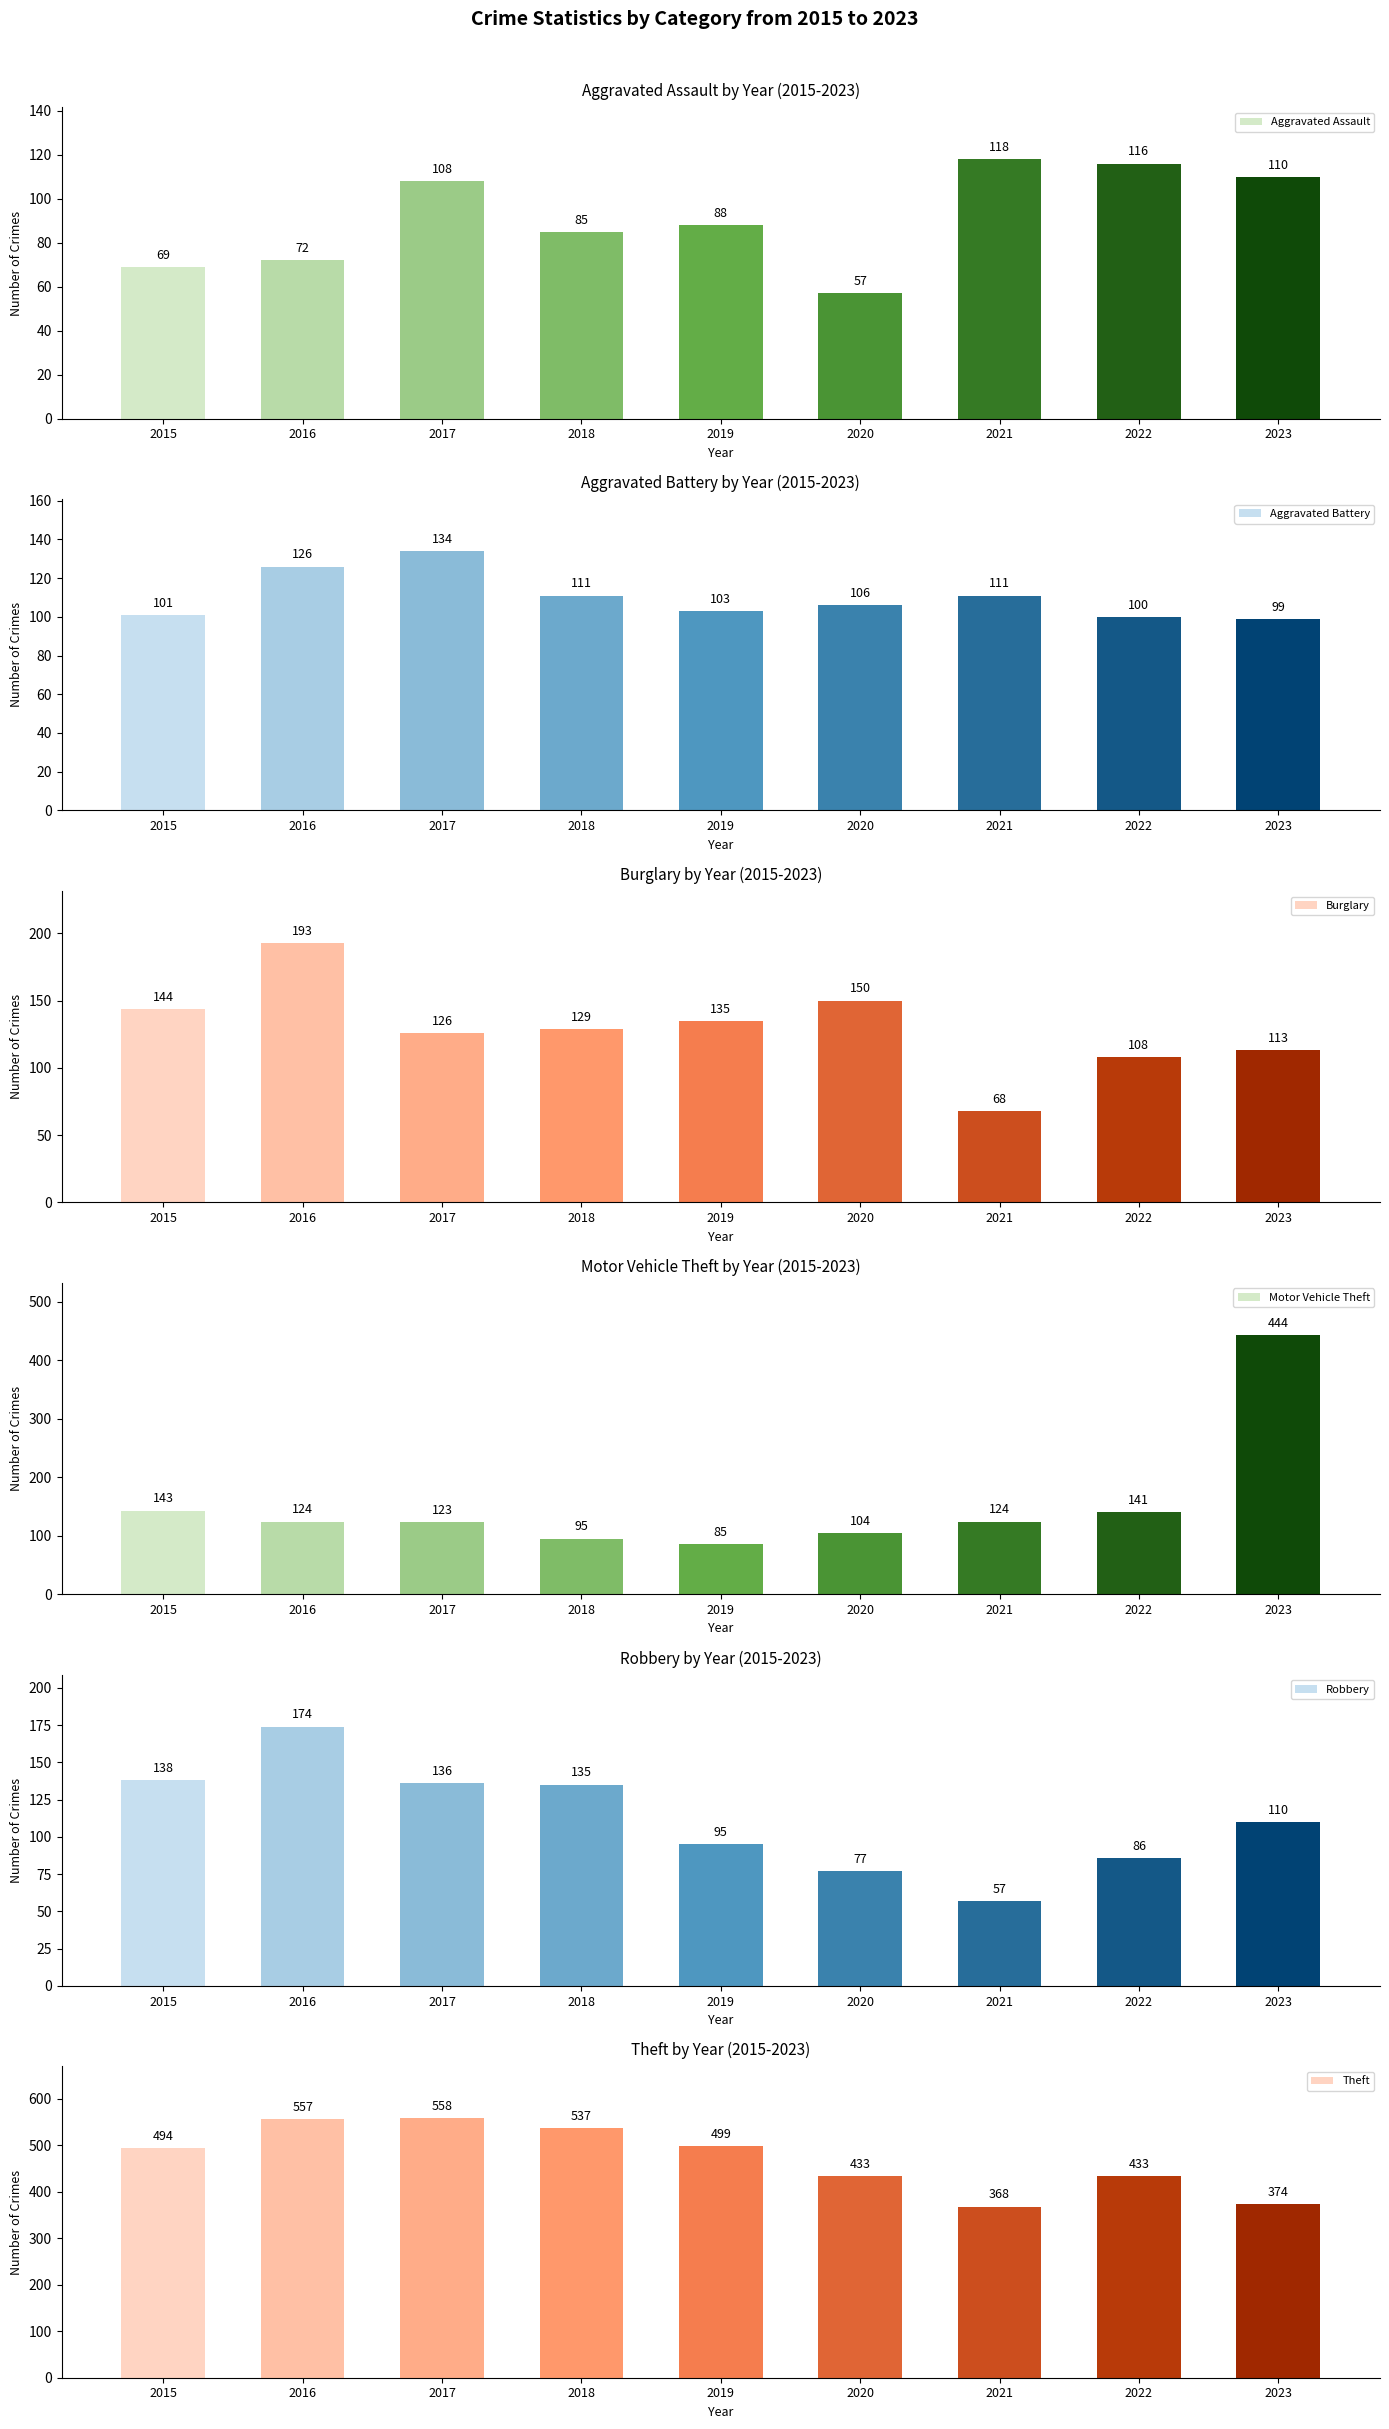

At 2020, list the series in order from smallest to largest.

Aggravated Assault, Robbery, Motor Vehicle Theft, Aggravated Battery, Burglary, Theft